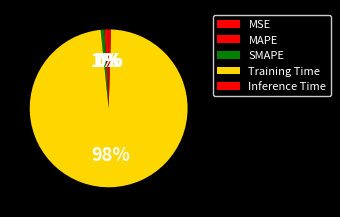

Which slice represents more than half of the pie?

Training Time